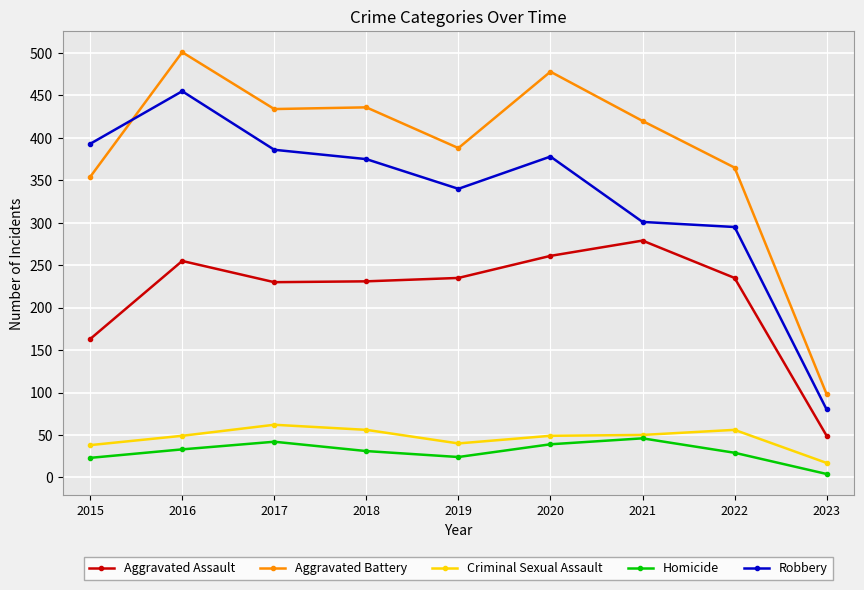

Is it true that Aggravated Assault equals 413 at 2016?

False